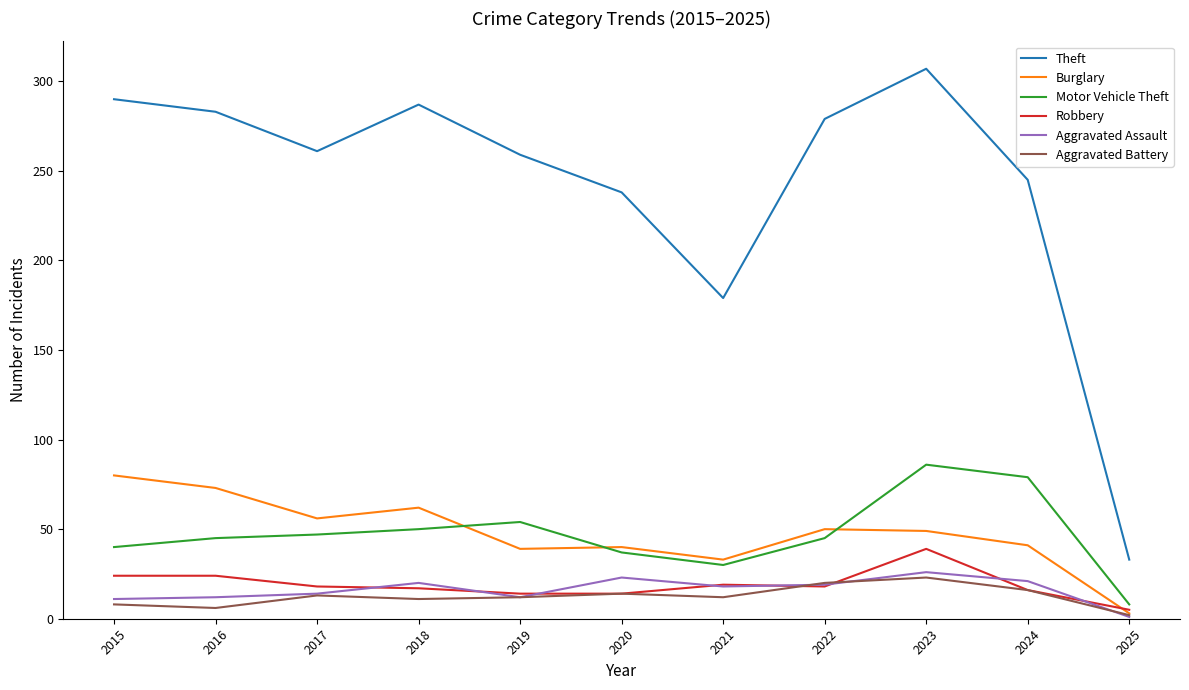

What value does the Aggravated Assault series have at 2021, to the nearest 5?

20